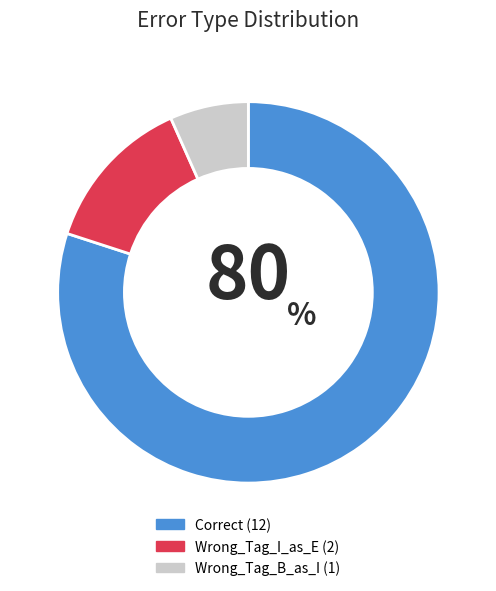

Which slice is the largest?

Correct